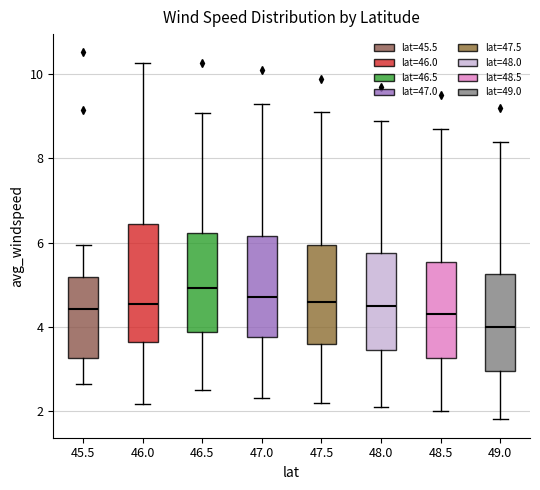

Where does the upper whisker of the box at x = 46.5 end on the y-axis? The values are not printed on the chart, so give them approximately, as read against the axis.

9.0